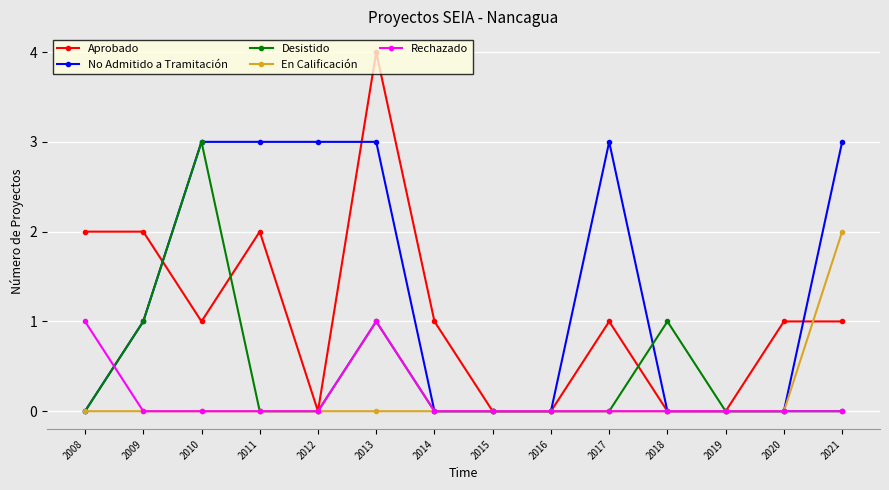

How many series are shown in this chart?

5